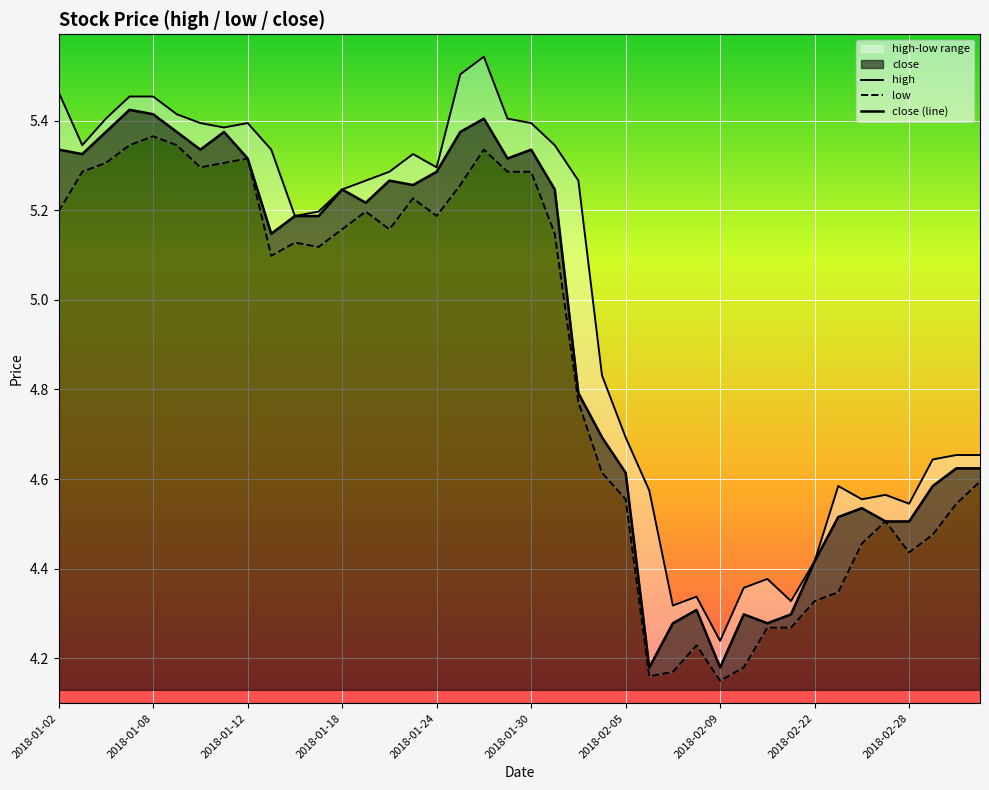

At which category does the chart reach its peak across all series?

18